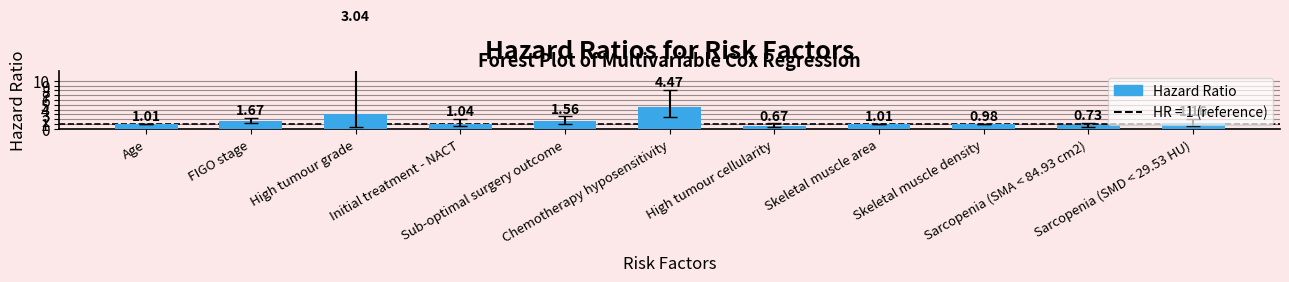

What is the sum of all values?

17.3